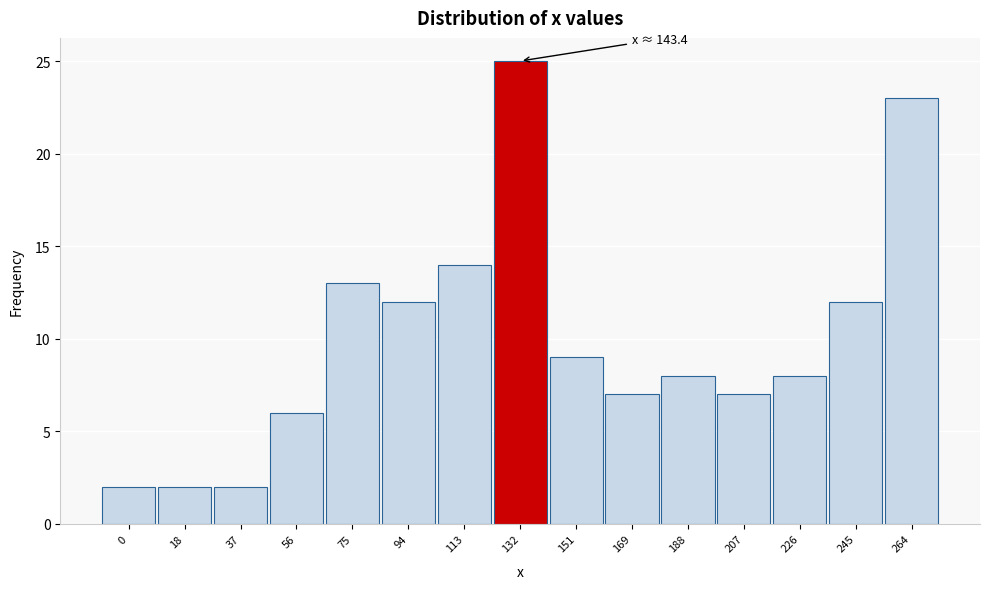

Reading right to left, extract all data points from this chart.

23	12	8	7	8	7	9	25	14	12	13	6	2	2	2